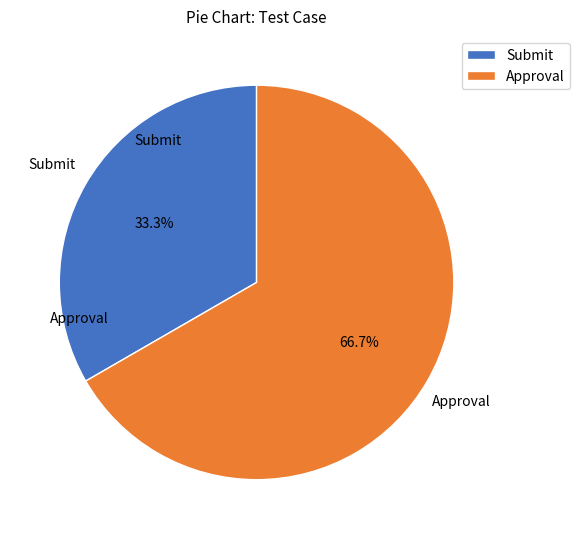

What percentage is the Approval slice, to the nearest percent?

67%